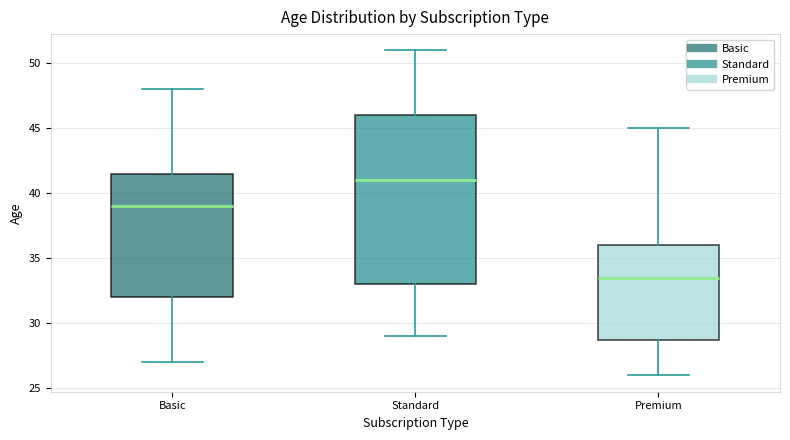

Which box has the highest median line?

Standard